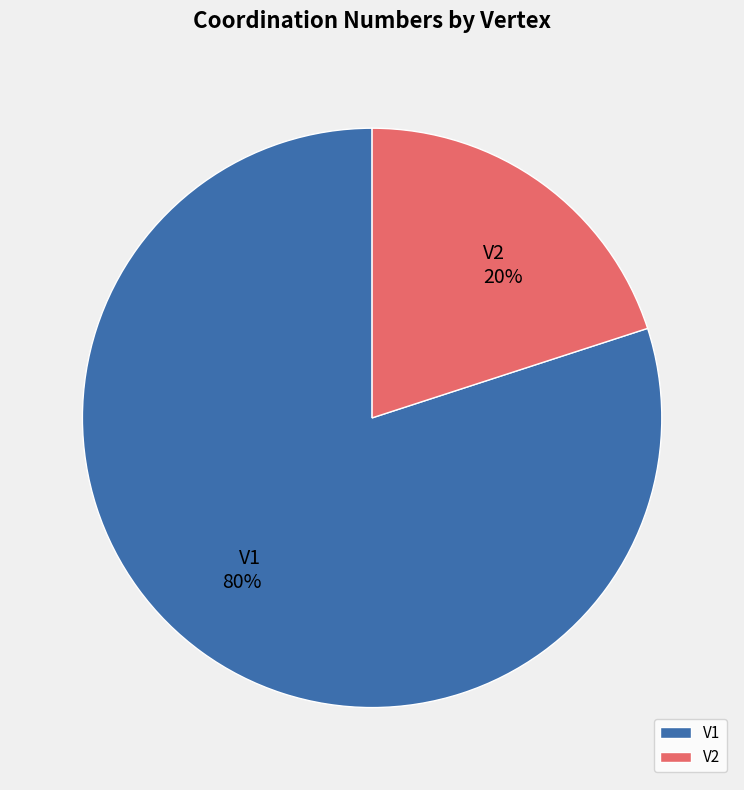

How many slices are in this pie chart?

2